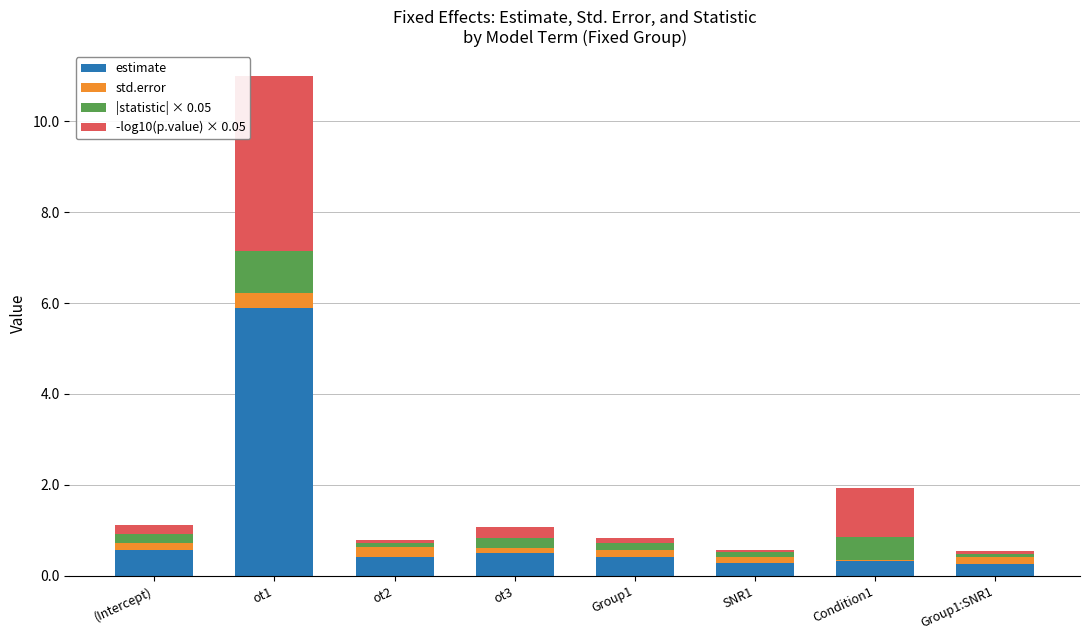

Count the number of categories in the chart.

8